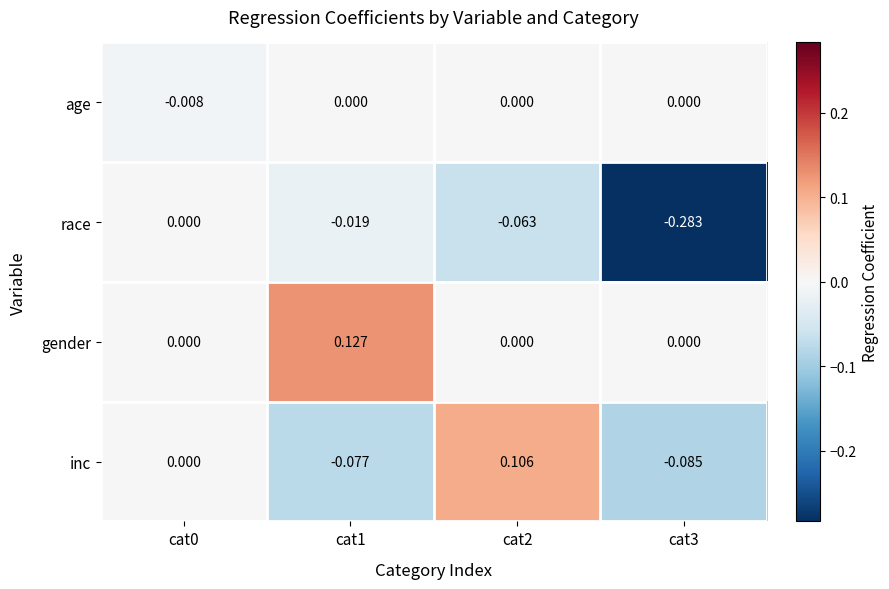

Is the value of age at cat0 greater than the value of inc at cat0?

No